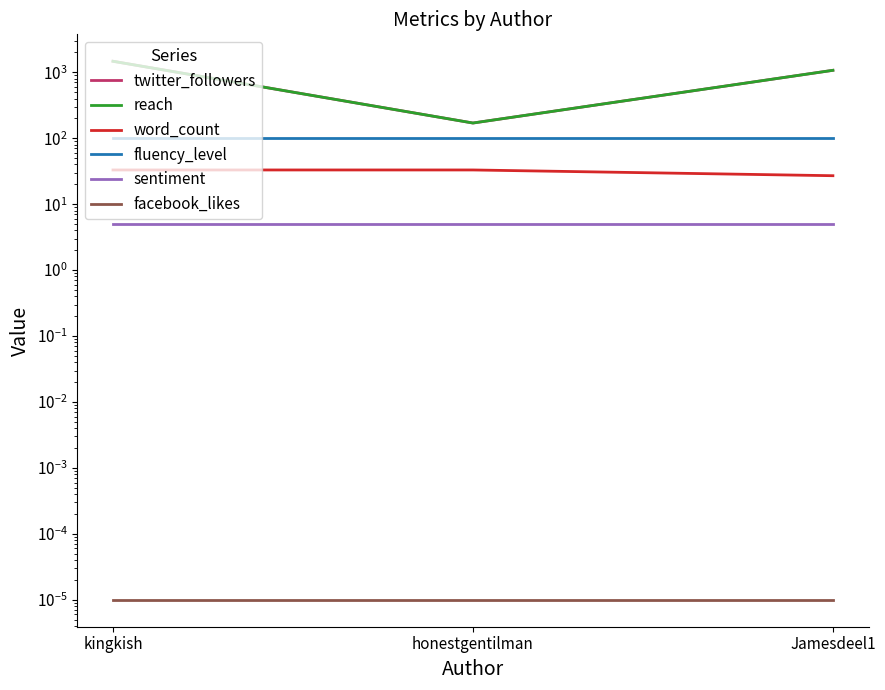

Count the reach values in the range 170 to 1469.

3